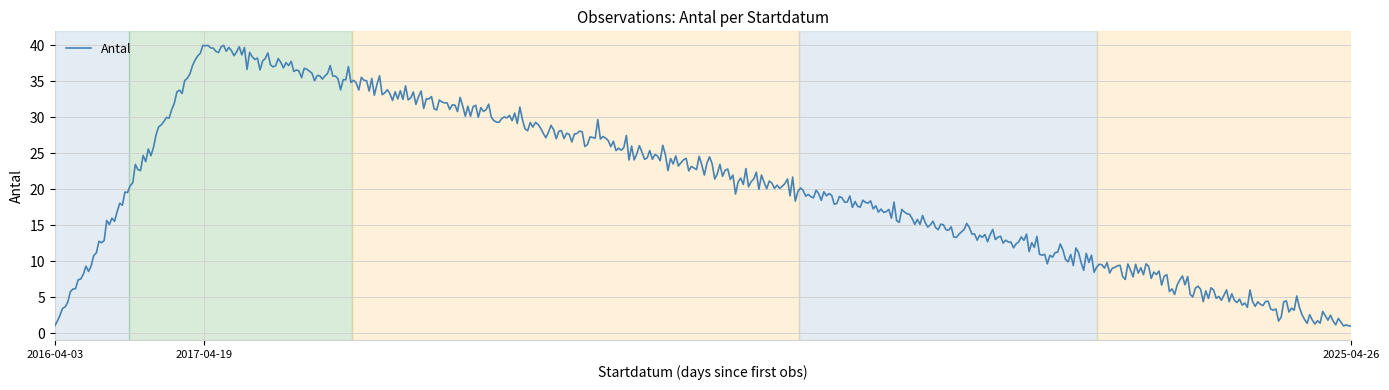

What is the difference between the maximum and minimum values?

39.0